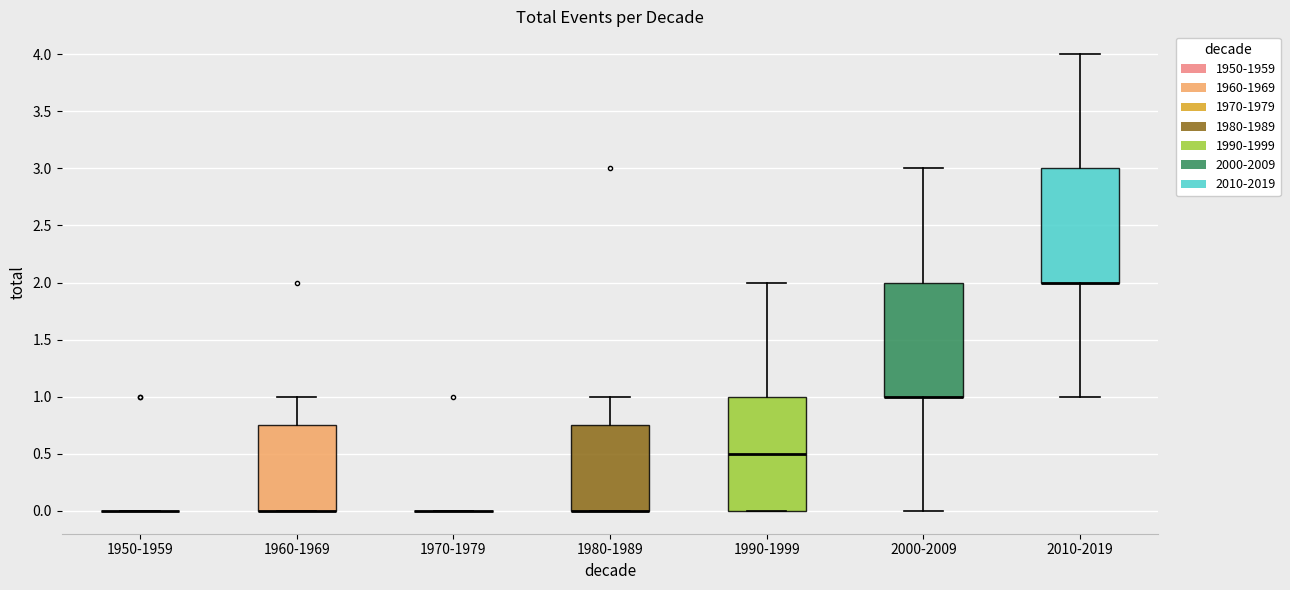

Reading left to right, transcribe this box plot: for each box, give where its median line is, the range the box spans, and where its two whiskers end, as read against the y-axis. The values are not printed on the chart, so give them approximately, as read against the axis.

1950-1959: box collapsed to a line at 0.00, whiskers 0.00 to 0.00
1960-1969: median 0.00 (drawn on the box's lower edge), box 0.00 to 0.75, whiskers 0.00 to 1.00
1970-1979: box collapsed to a line at 0.00, whiskers 0.00 to 0.00
1980-1989: median 0.00 (drawn on the box's lower edge), box 0.00 to 0.75, whiskers 0.00 to 1.00
1990-1999: median 0.50, box 0.00 to 1.00, whiskers 0.00 to 2.00
2000-2009: median 1.00 (drawn on the box's lower edge), box 1.00 to 2.00, whiskers 0.00 to 3.00
2010-2019: median 2.00 (drawn on the box's lower edge), box 2.00 to 3.00, whiskers 1.00 to 4.00